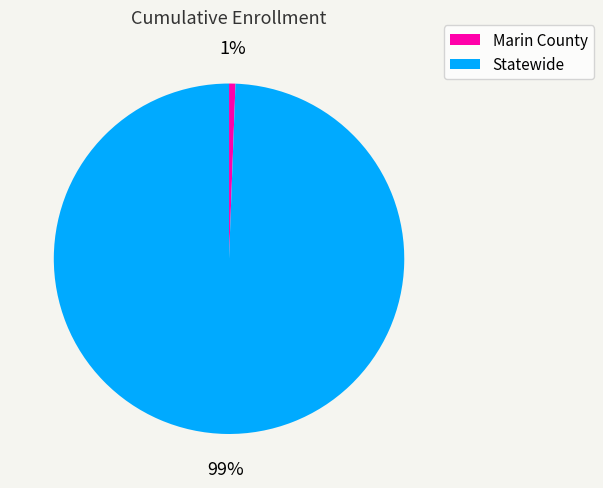

The Marin County slice represents 1% of the pie. True or false?

True